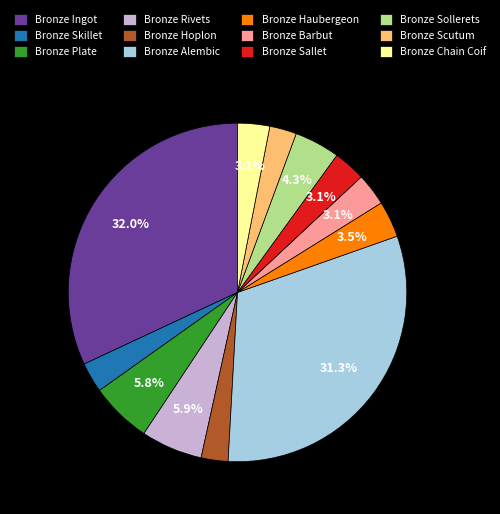

Is the sum of Bronze Rivets and Bronze Sallet greater than half?

No